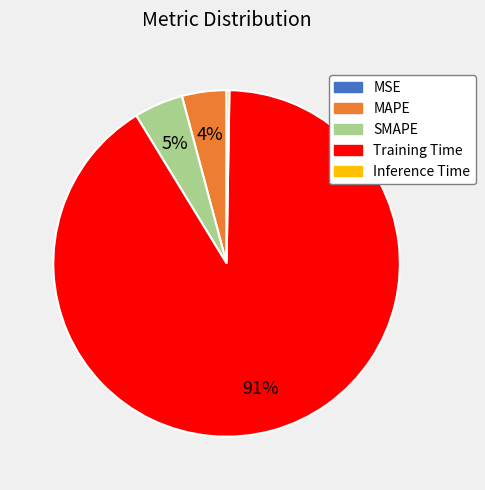

To the nearest percent, what percentage of the pie is MAPE?

4%